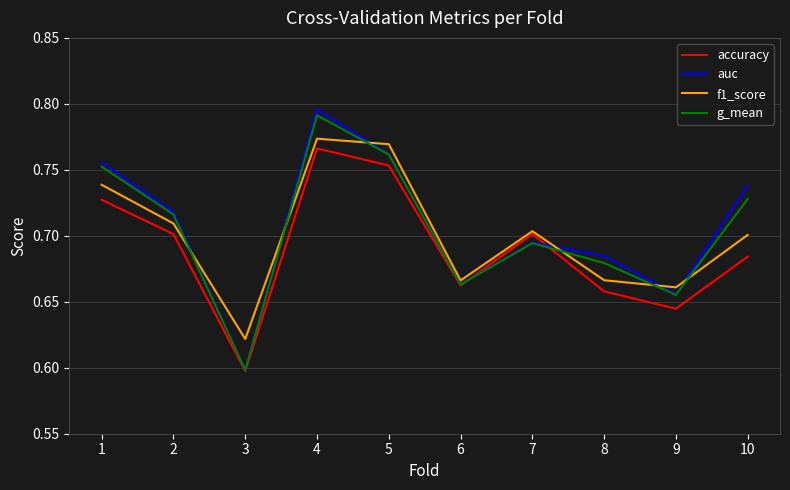

At which category is the sum across all series the highest?

4